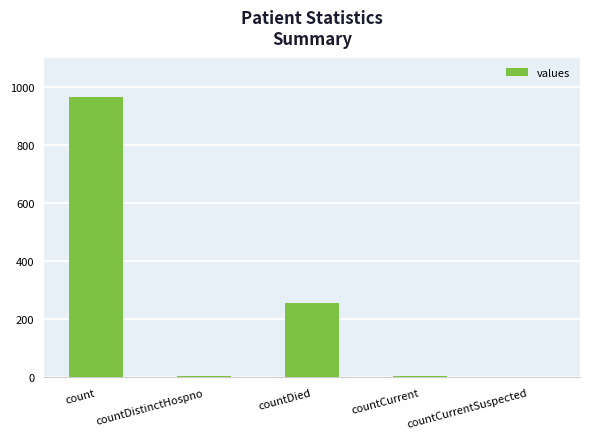

What is the sum of all values?

1232